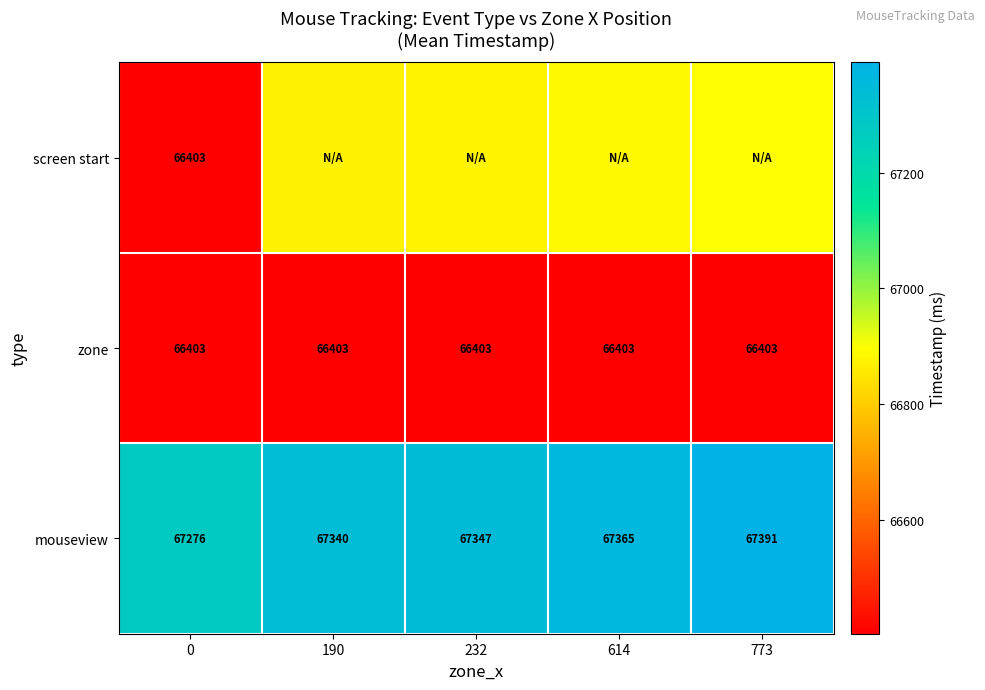

Is the value of zone at 190 greater than the value of mouseview at 0?

No